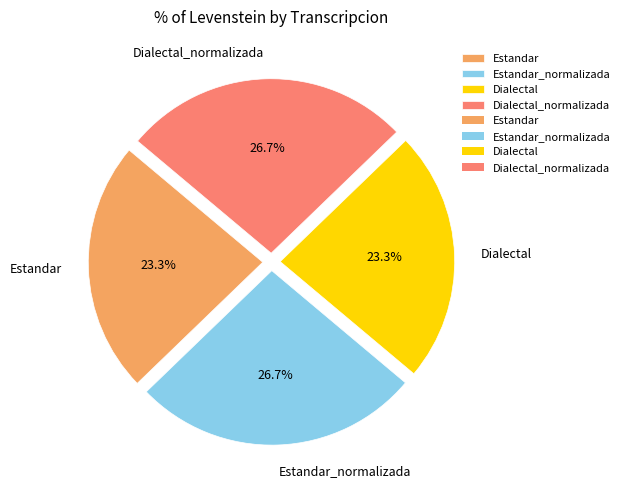

To the nearest percent, what is the difference between the largest and smallest slice percentages?

3%